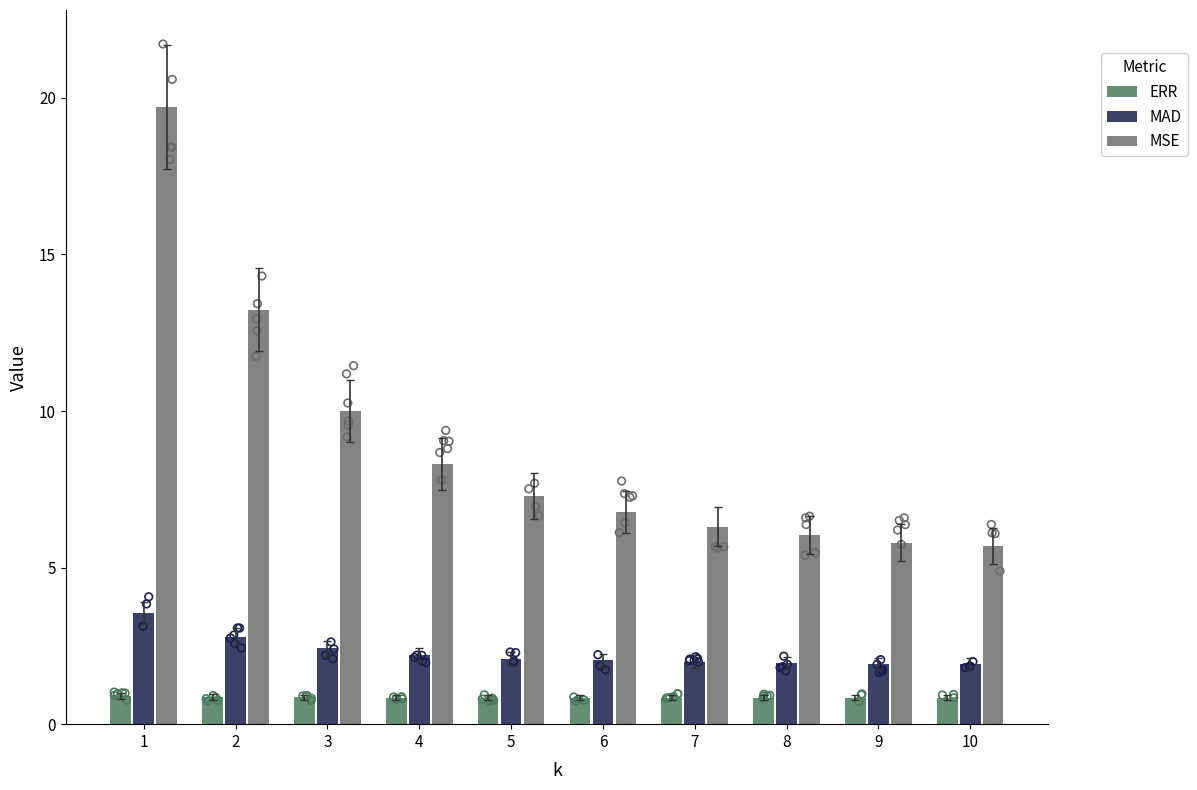

Which series has the largest Y range (max minus min)?

MSE